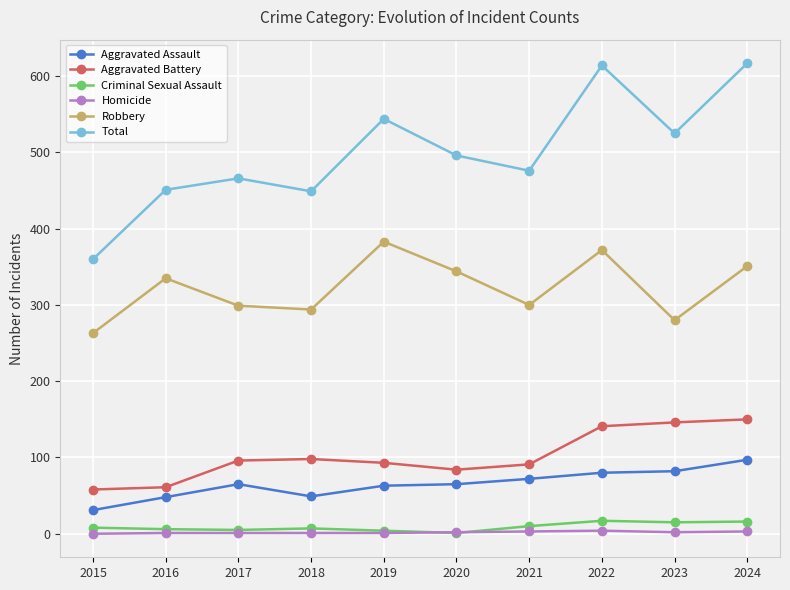

What is the difference between the maximum and minimum values in the Robbery series?

120